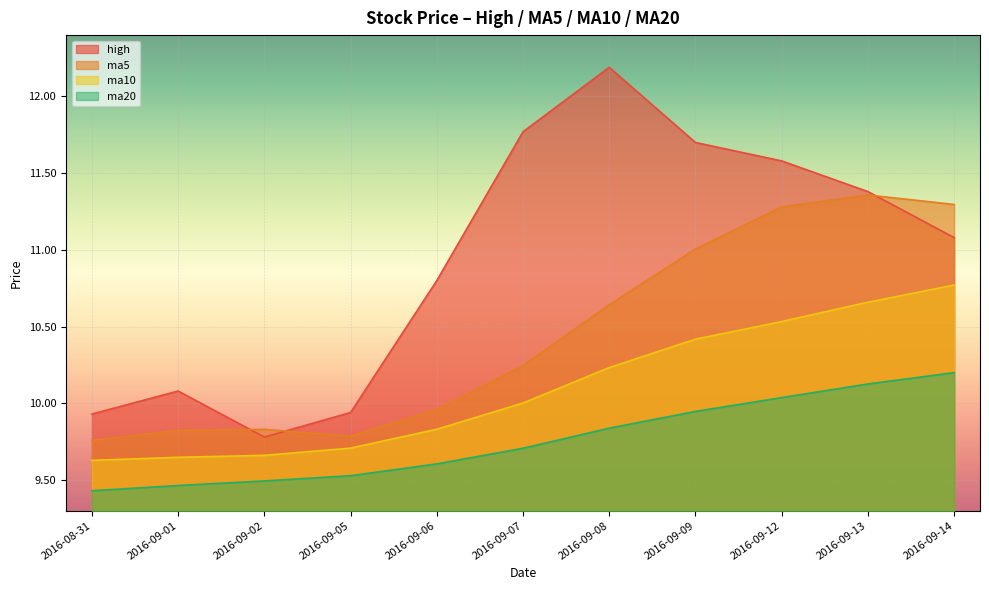

List the labels in order of ma10 value, largest first.

2016-09-14, 2016-09-13, 2016-09-12, 2016-09-09, 2016-09-08, 2016-09-07, 2016-09-06, 2016-09-05, 2016-09-02, 2016-09-01, 2016-08-31